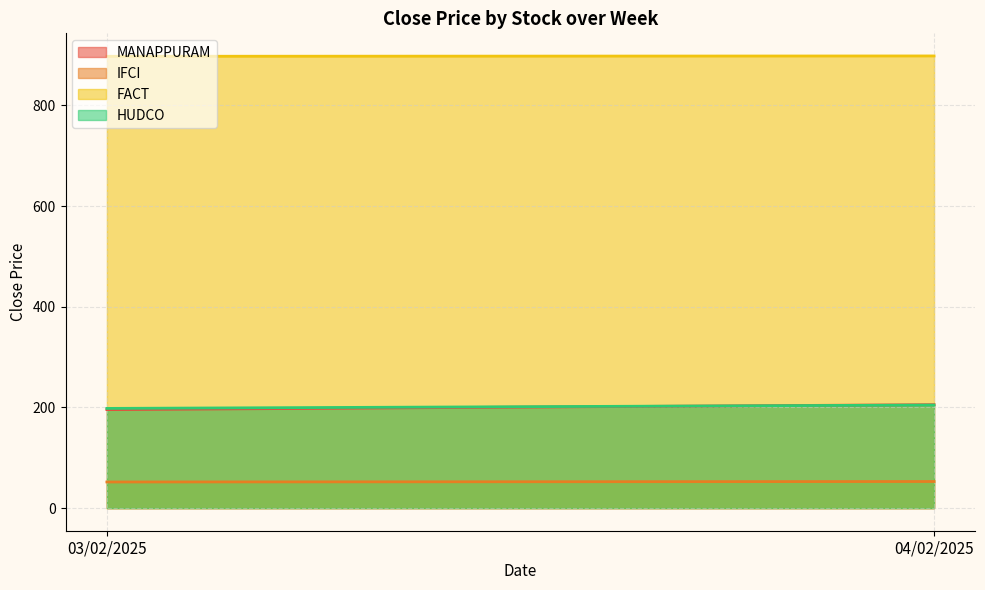

At which category is the sum across all series the highest?

04/02/2025